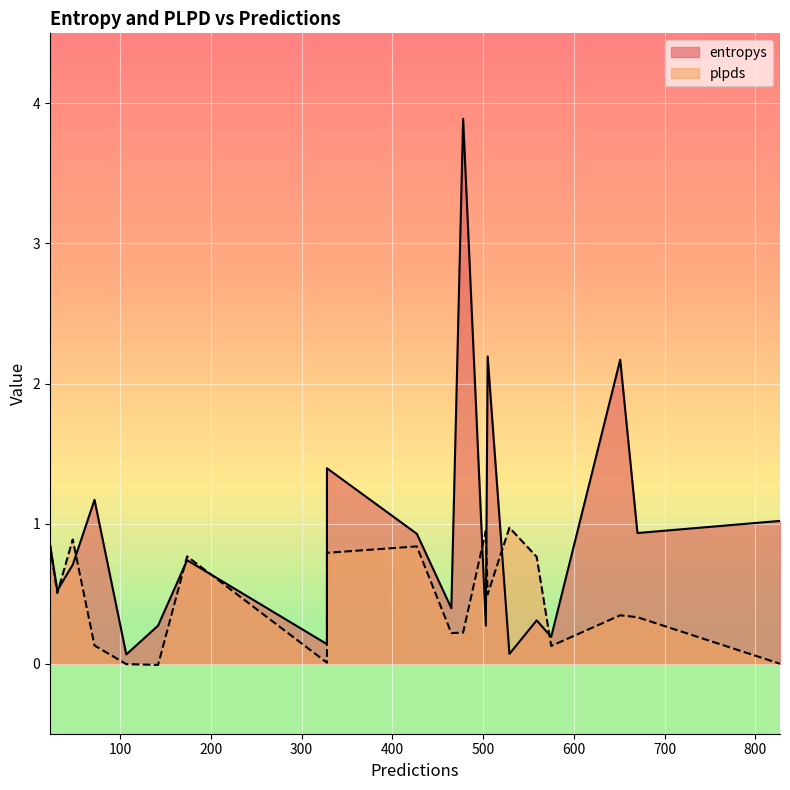

True or false: entropys has a value of 0.9 at 23.

True